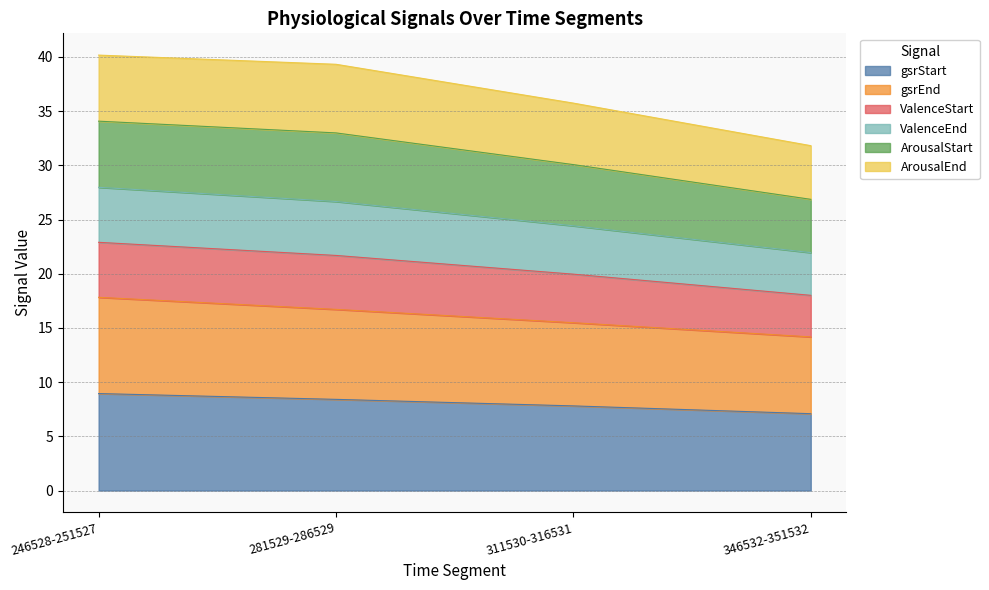

Does the chart display data point markers on the line(s)?

No